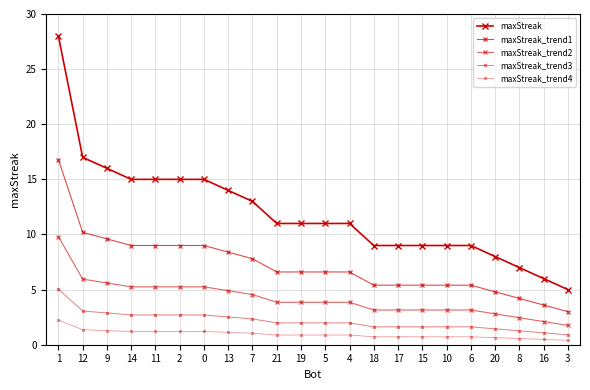

What is the difference between the highest and lowest values at 15?

8.3